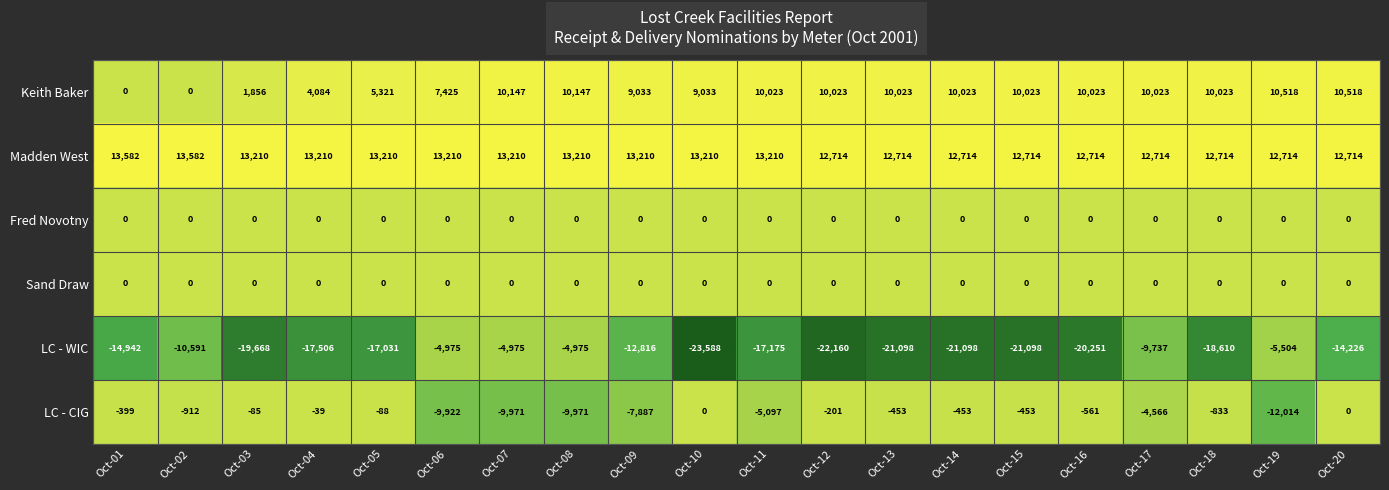

At which label does LC - WIC first exceed -17031?

Oct-01